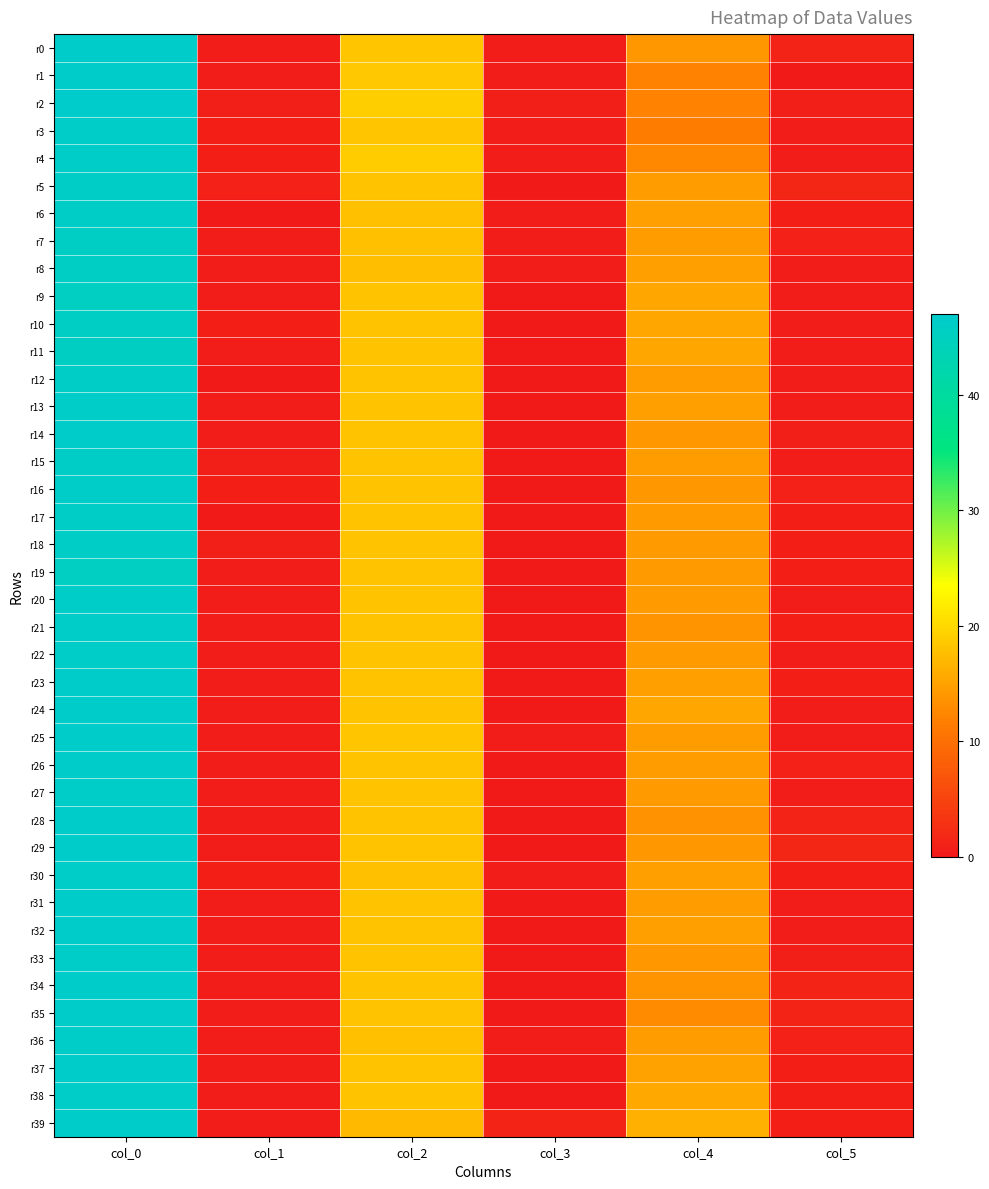

Between col_4 and col_0, which is larger?

col_0